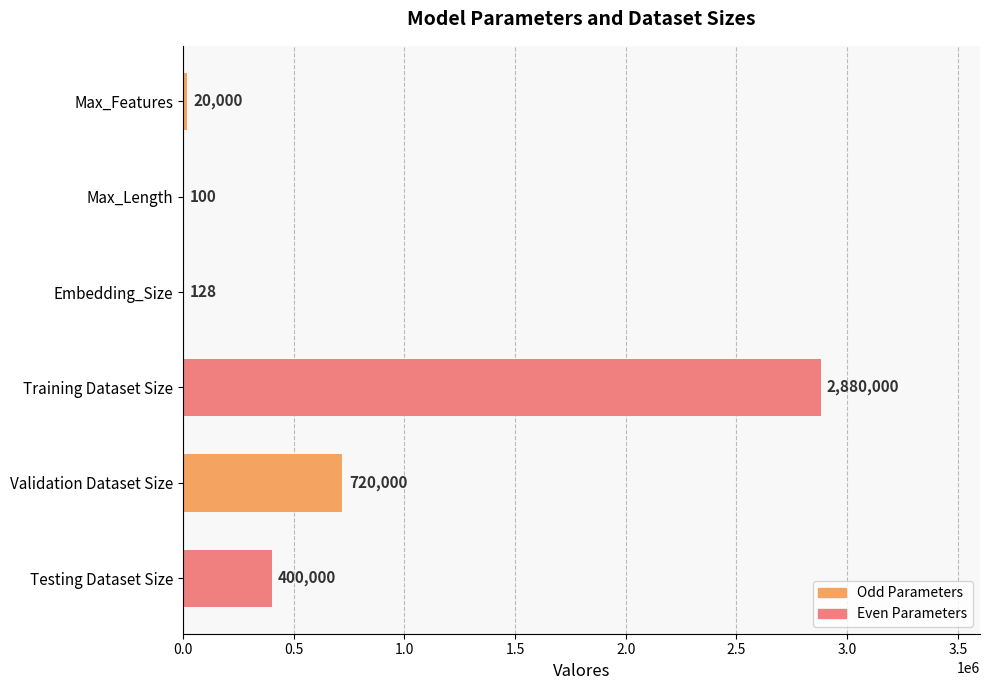

Is it true that the value at Testing Dataset Size is 587682?

False